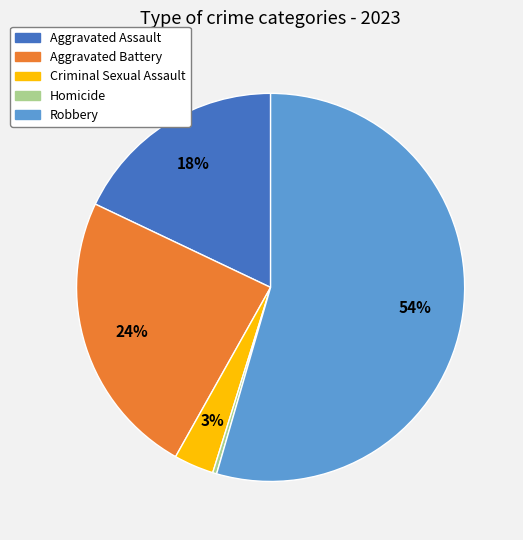

Rank the categories by value from lowest to highest.

Homicide, Criminal Sexual Assault, Aggravated Assault, Aggravated Battery, Robbery